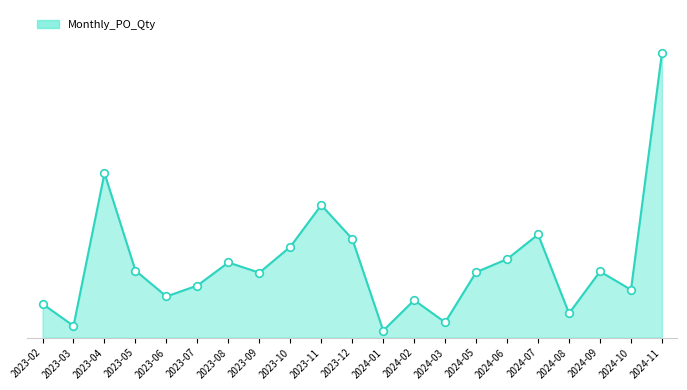

What is the change in value from 2023-05 to 2023-08?

+276